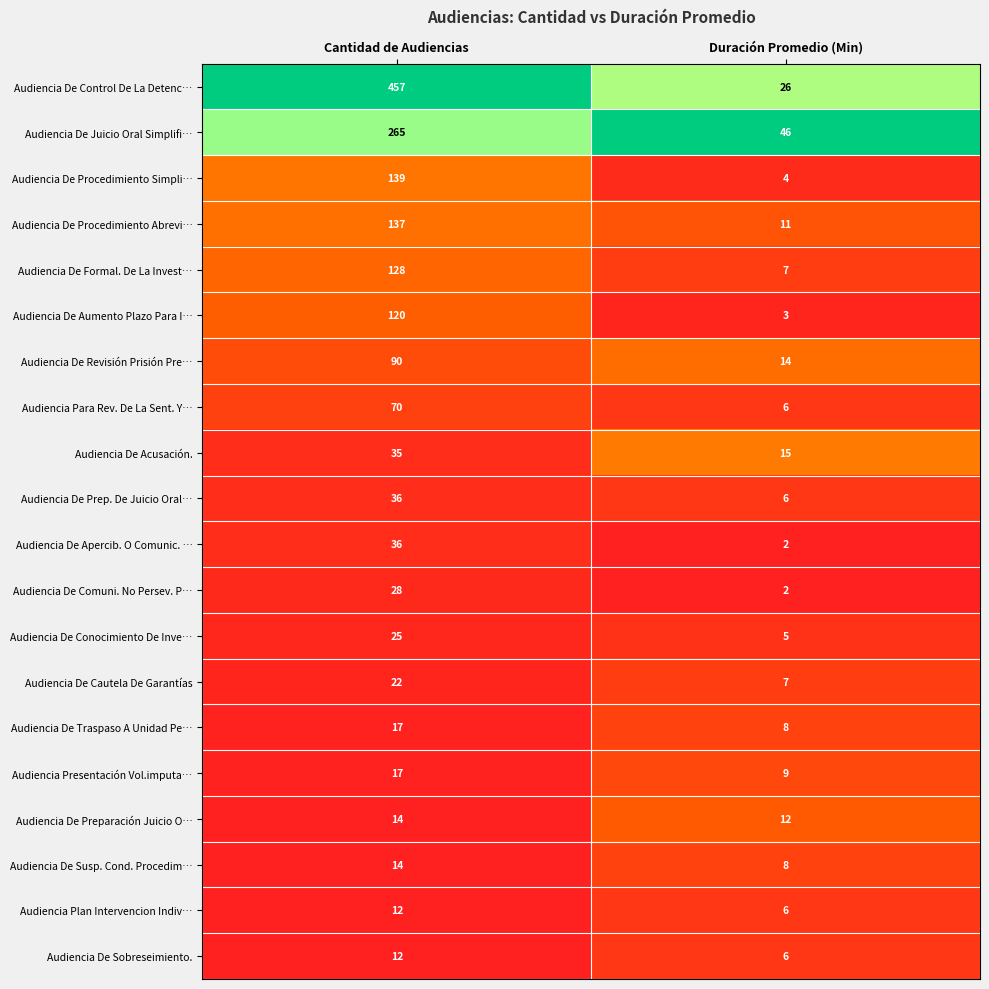

Is the value of Audiencia De Juicio Oral Simplifi… at Cantidad de Audiencias greater than the value of Audiencia De Procedimiento Simpli… at Cantidad de Audiencias?

Yes